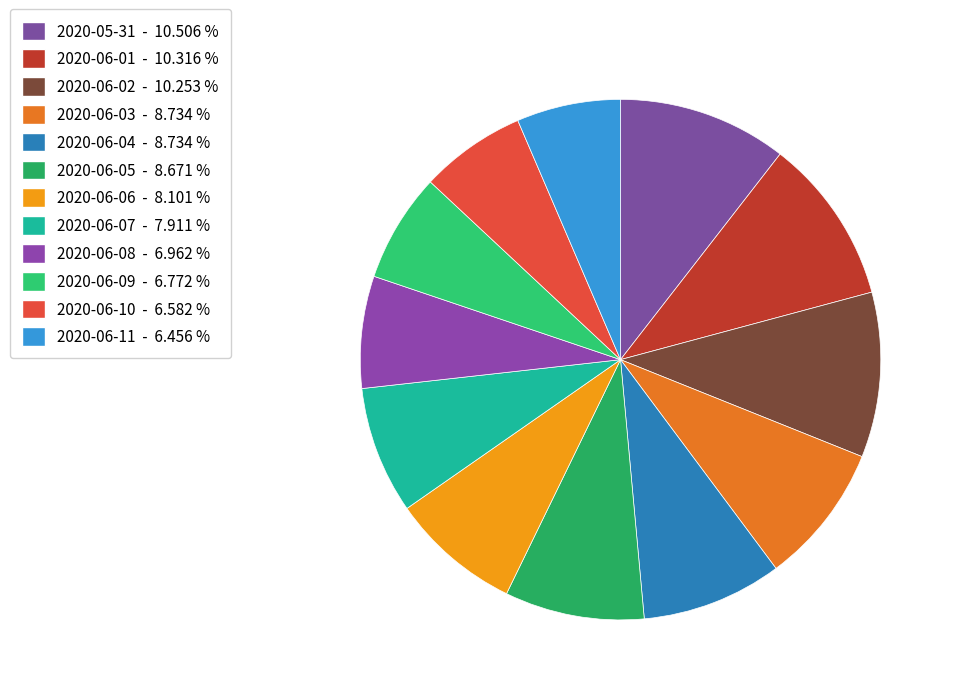

The 2020-06-03 slice represents 9% of the pie. True or false?

True